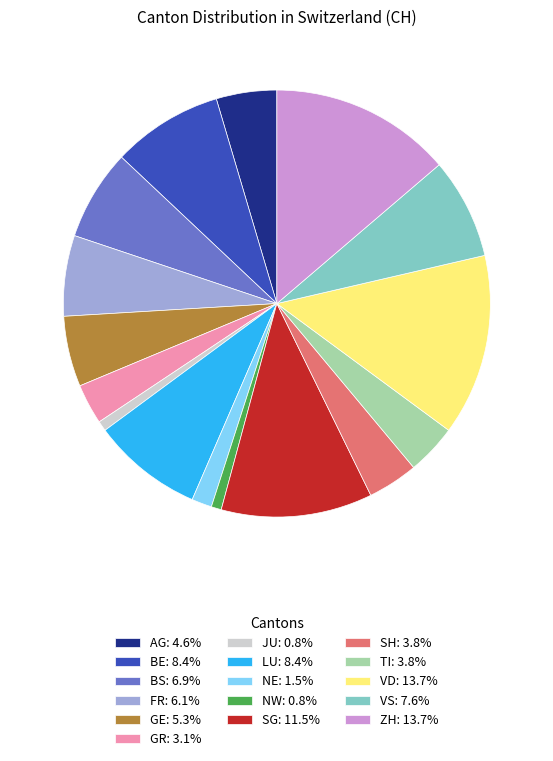

Combined, do AG: 4.6% and TI: 3.8% account for over 50%?

No